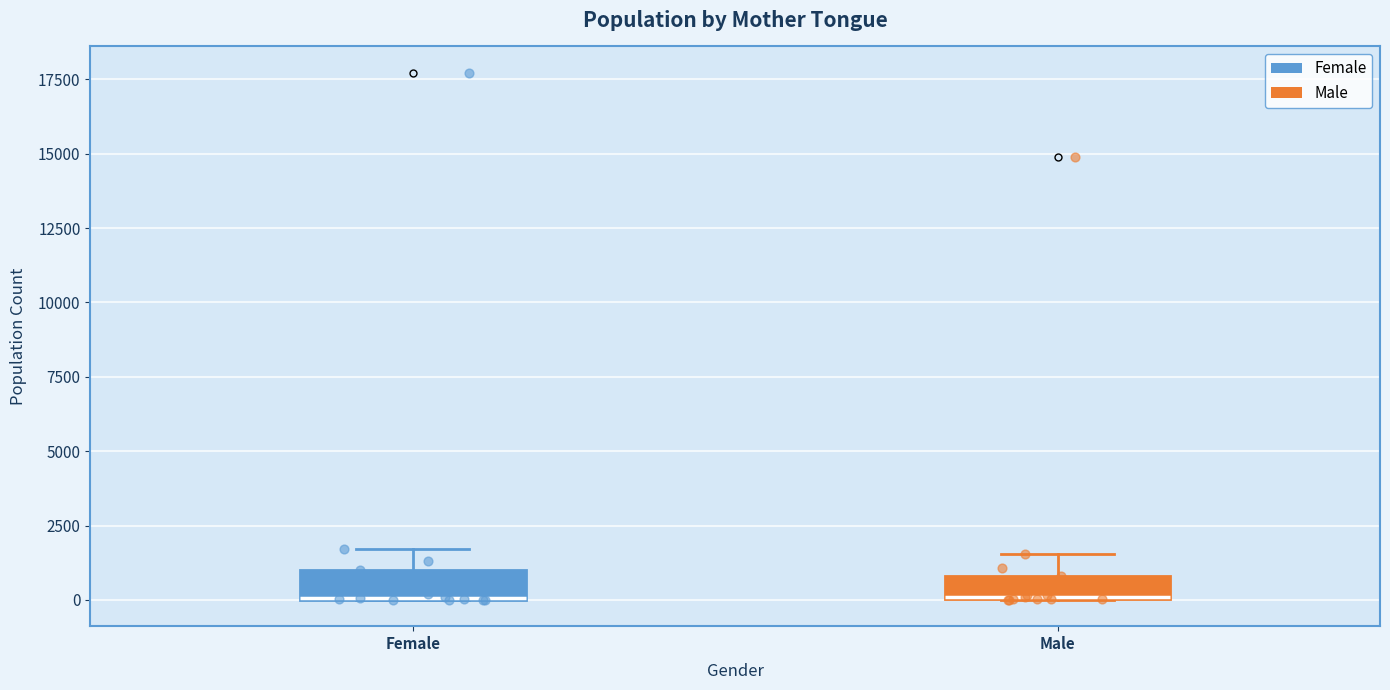

Where is the lower edge of the box for Male on the y-axis? The values are not printed on the chart, so give them approximately, as read against the axis.

0